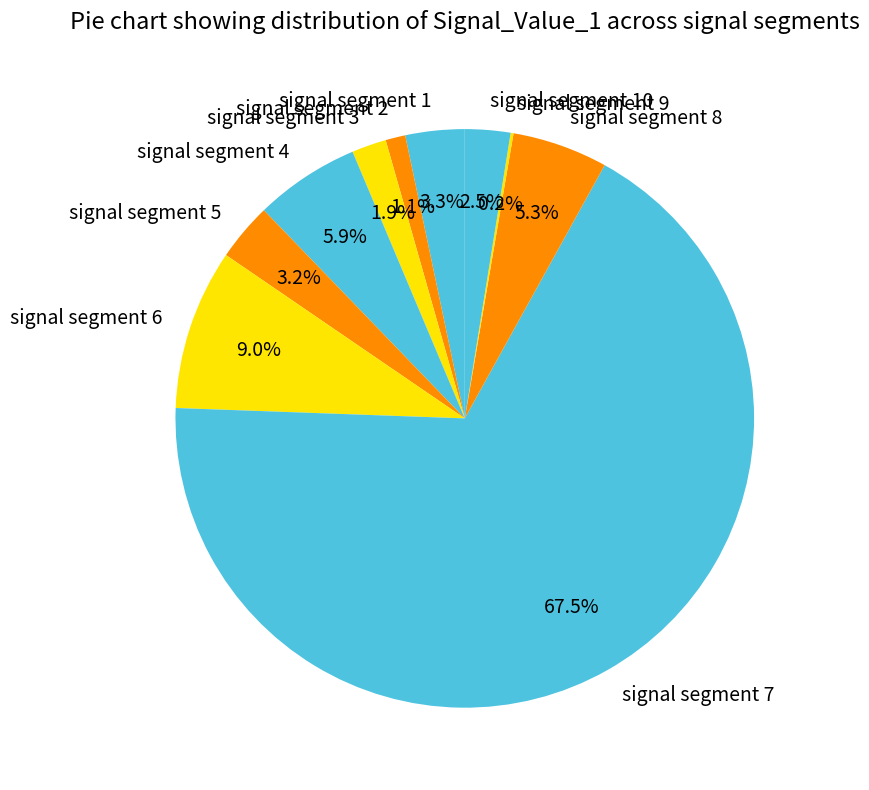

Which category accounts for the majority?

signal segment 7